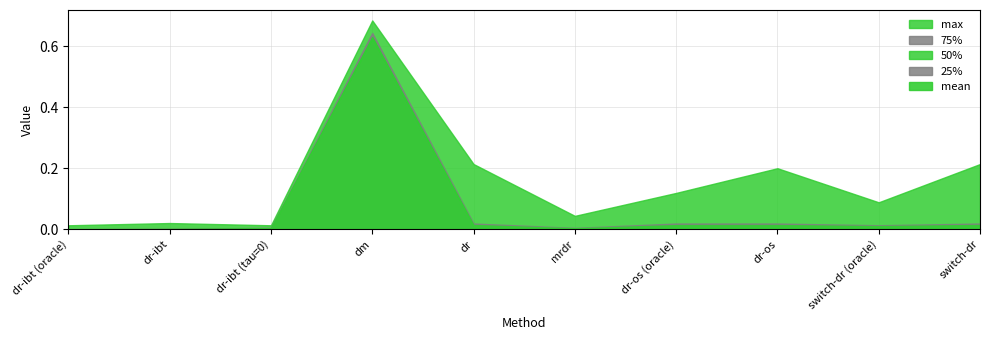

What is the sum of all 25% values?

0.6